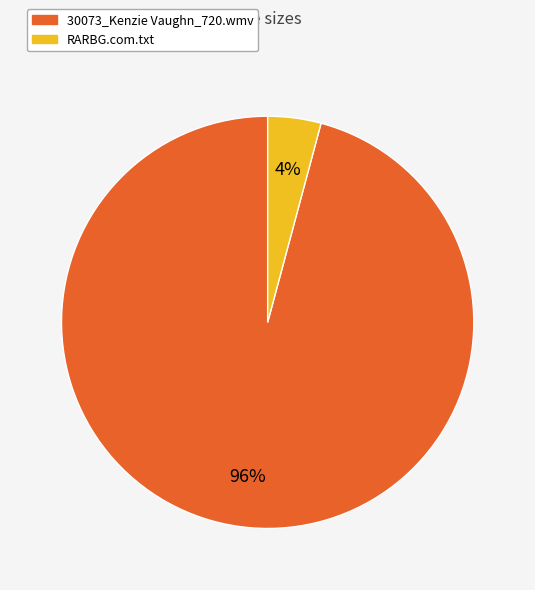

Do RARBG.com.txt and 30073_Kenzie Vaughn_720.wmv together represent more than half of the pie?

Yes